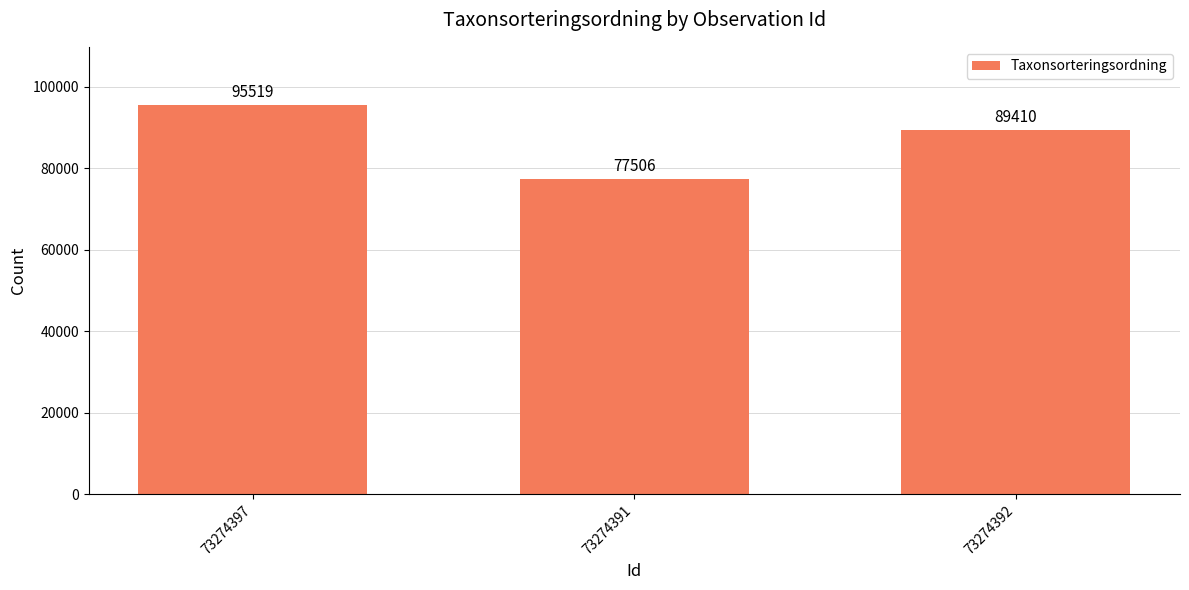

At which label does the data first exceed 89410?

73274397